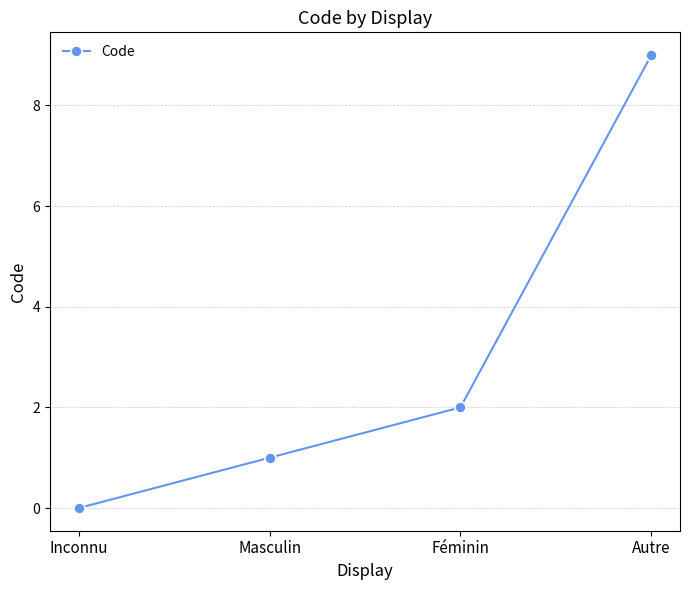

Is this an area chart (filled region under the line)?

No